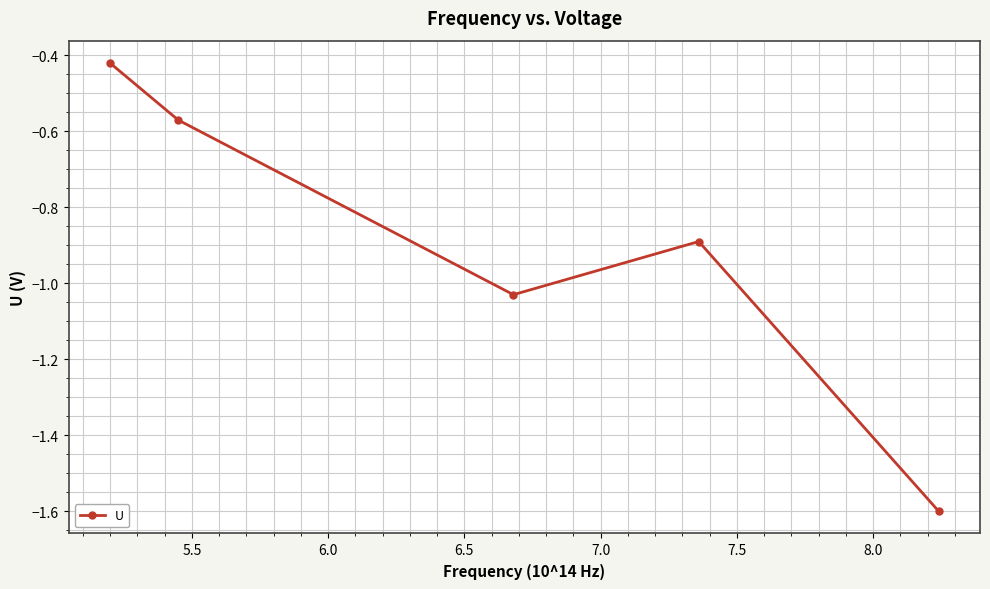

How many interior local valleys (lower than both neighbors) does the data have?

1